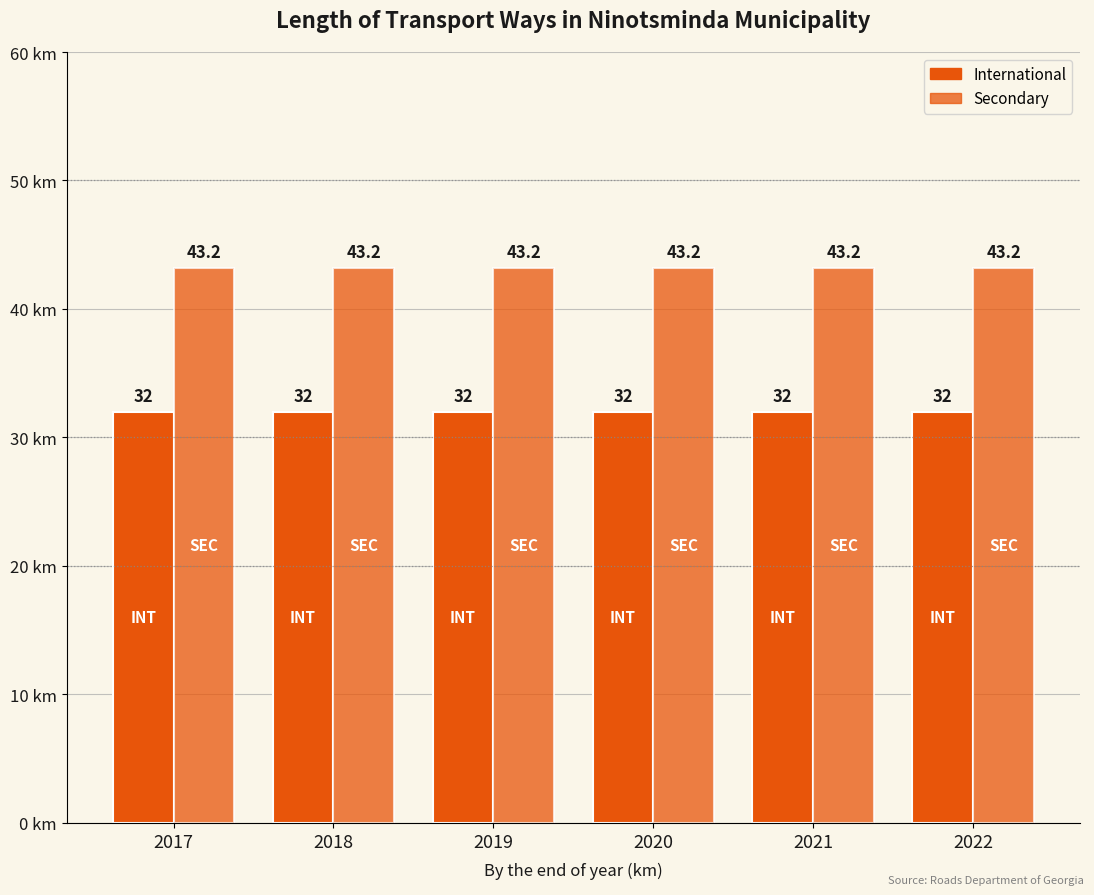

Does the chart contain stacked bars?

No